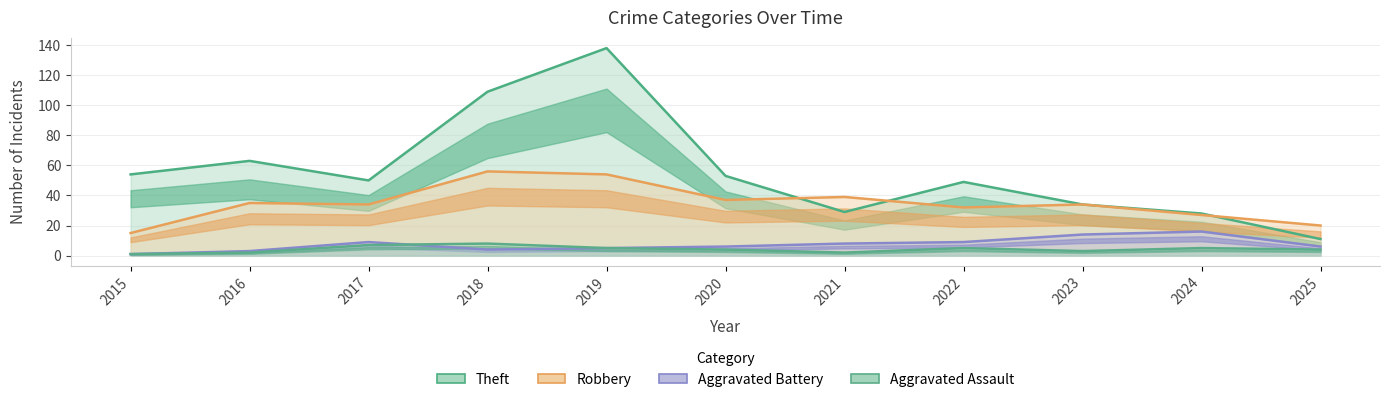

Which has a higher value, 2015 or 2021?

2015